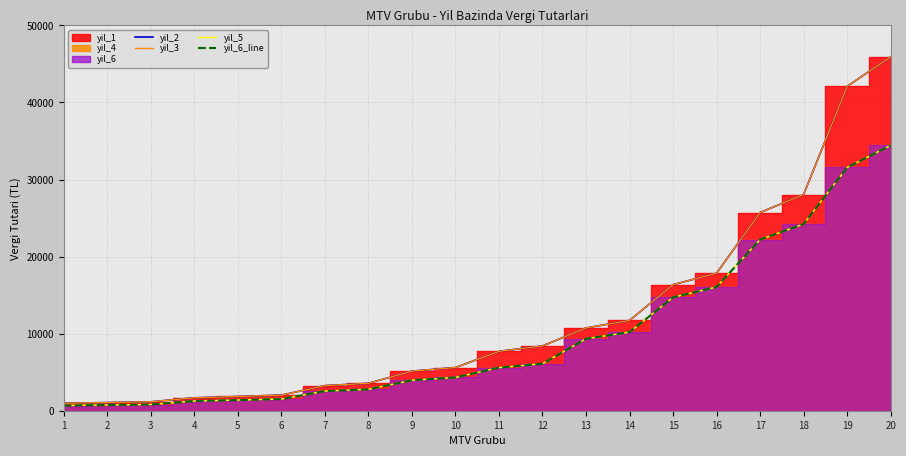

What is the value of the yil_3 point at the 12th from the left?

8405